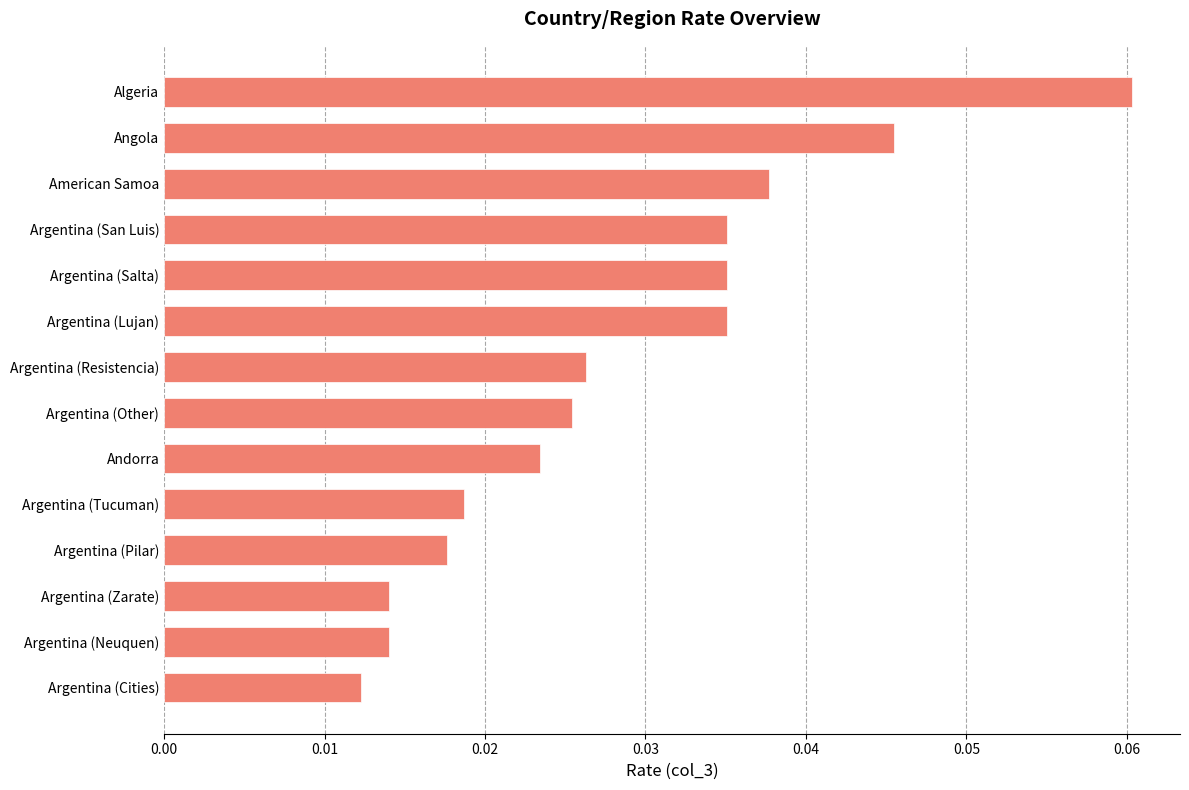

At which label is the value closest to 0?

Argentina (Cities)